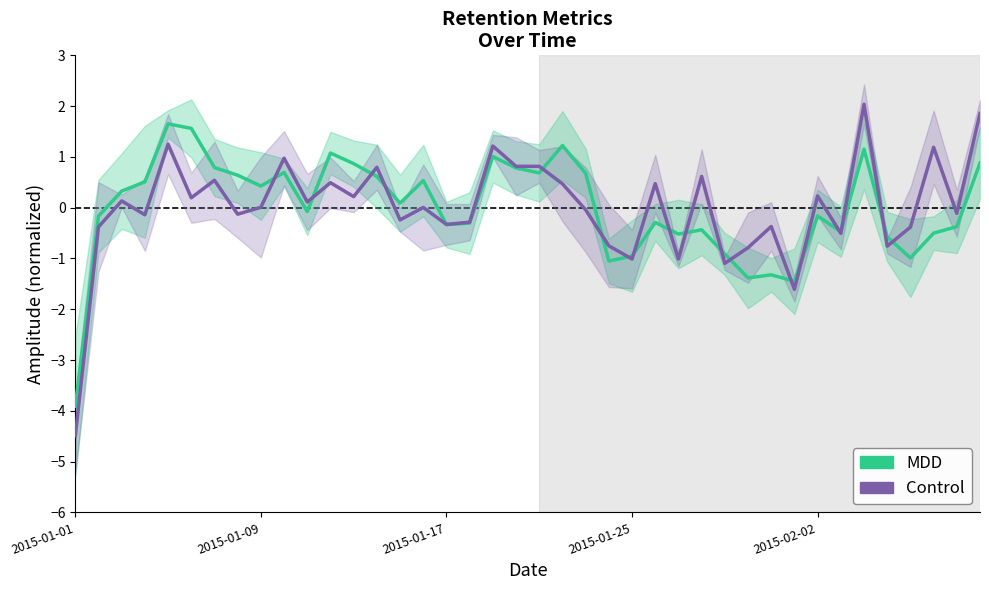

What are all the series names shown in the legend?

MDD, Control